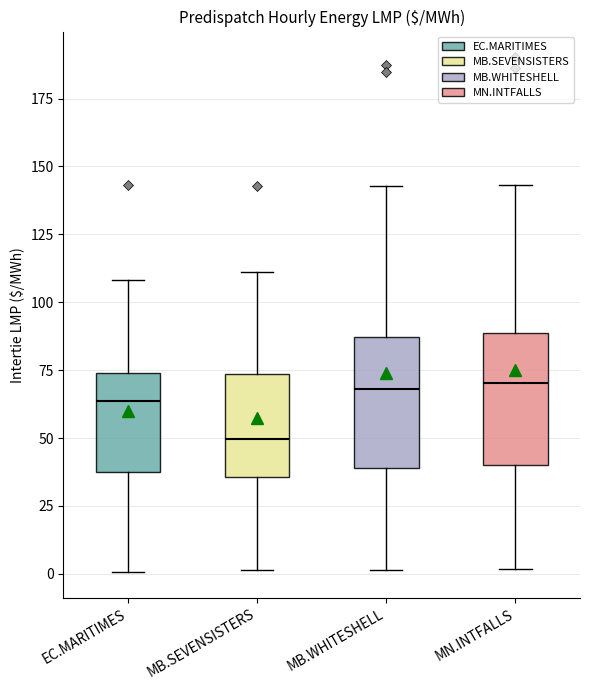

Reading left to right, transcribe this box plot: for each box, give where its median line is, the range the box spans, and where its two whiskers end, as read against the y-axis. The values are not printed on the chart, so give them approximately, as read against the axis.

EC.MARITIMES: median 65, box 35 to 75, whiskers 0 to 110
MB.SEVENSISTERS: median 50, box 35 to 75, whiskers 0 to 110
MB.WHITESHELL: median 70, box 40 to 85, whiskers 0 to 145
MN.INTFALLS: median 70, box 40 to 90, whiskers 0 to 145